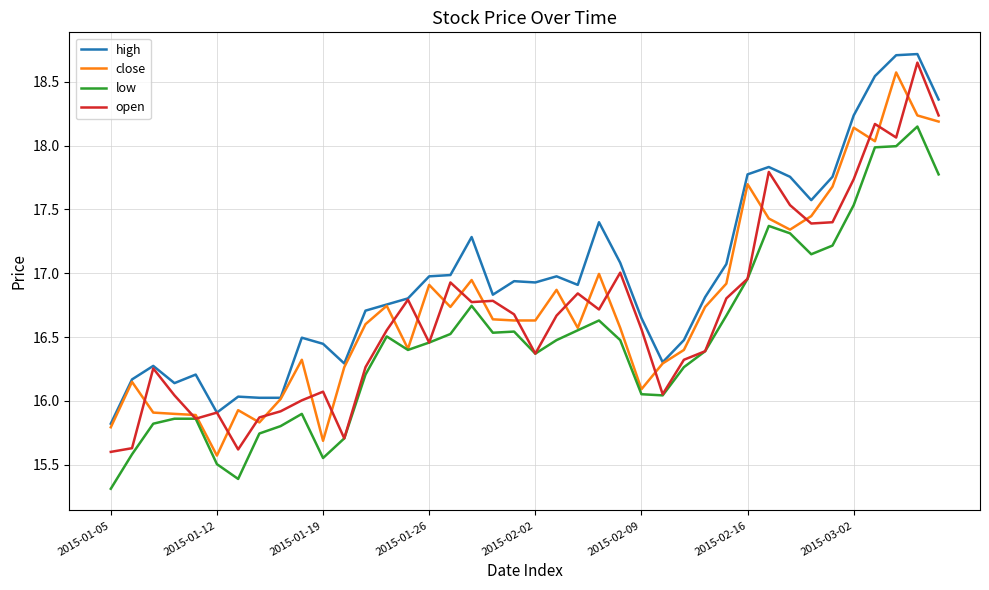

True or false: low and high intersect in this chart.

False